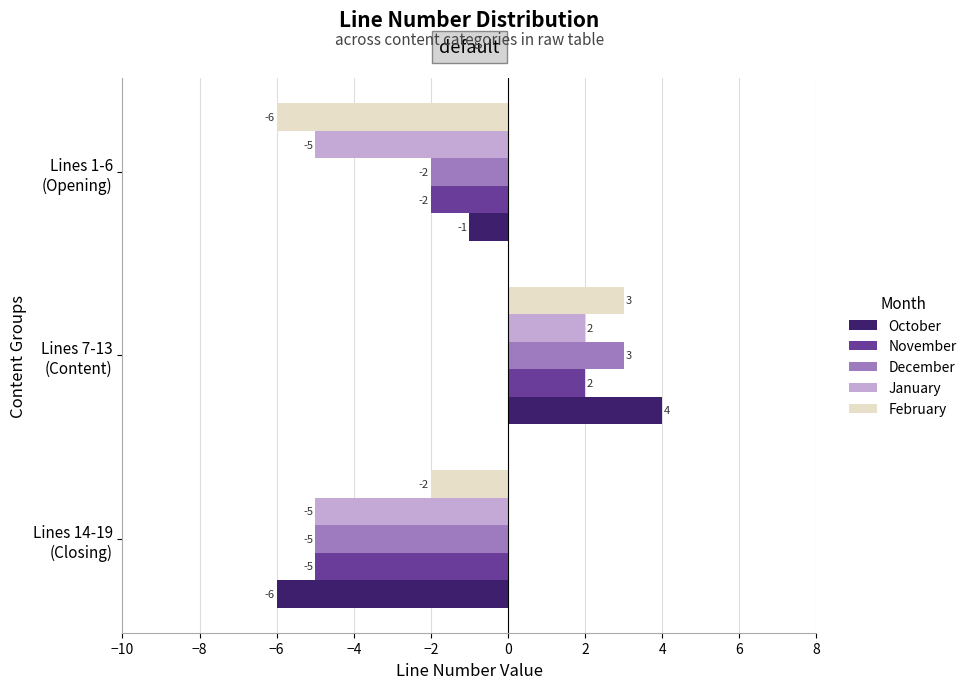

Which series has the largest total across all categories?

October